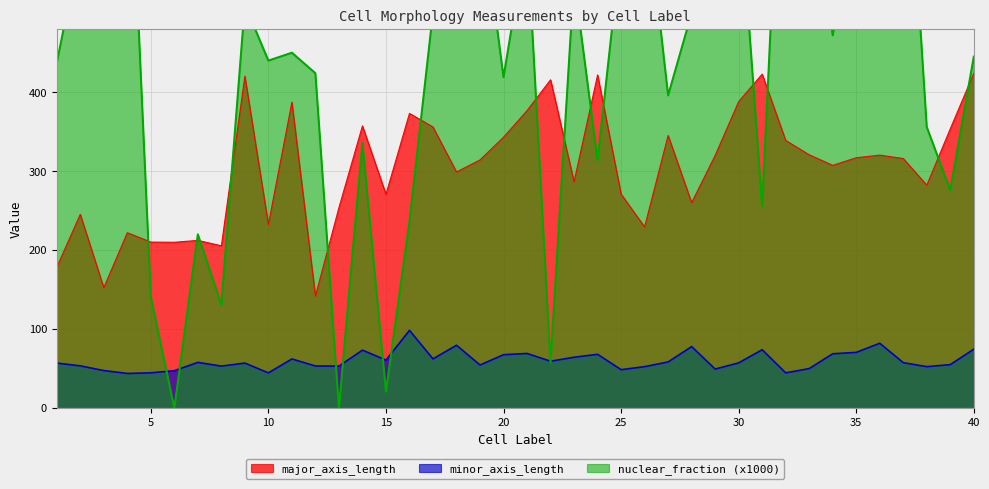

How many values in the nuclear_fraction series exceed 472?

19